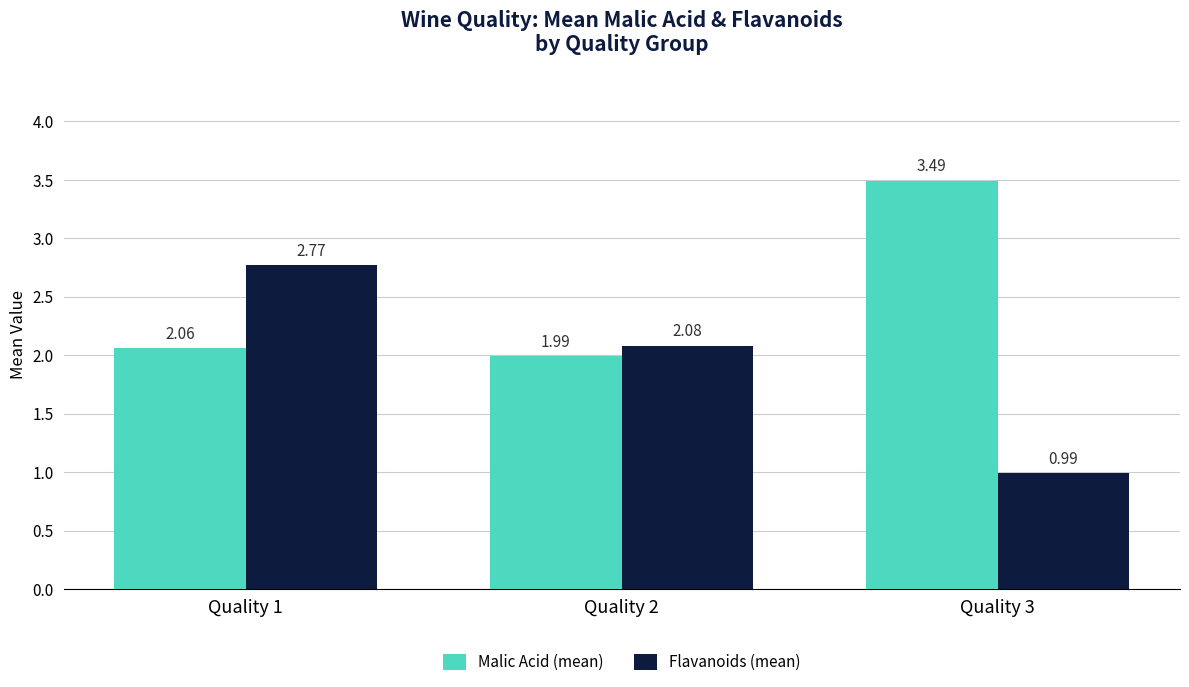

At how many categories does at least one series exceed 1?

3